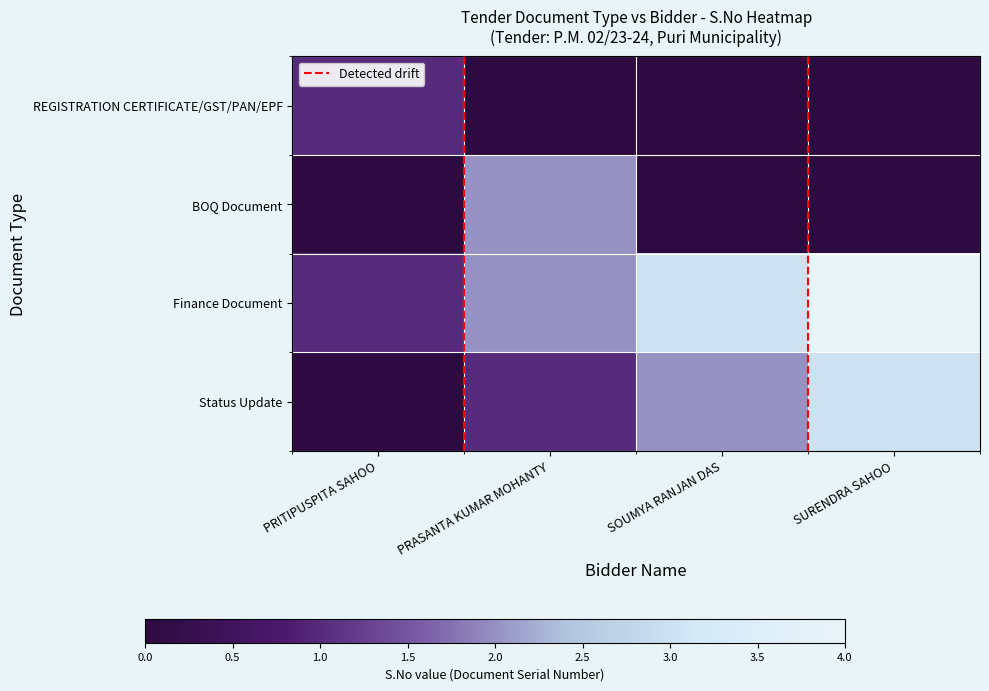

Which has a higher value, PRITIPUSPITA SAHOO or PRASANTA KUMAR MOHANTY?

PRITIPUSPITA SAHOO